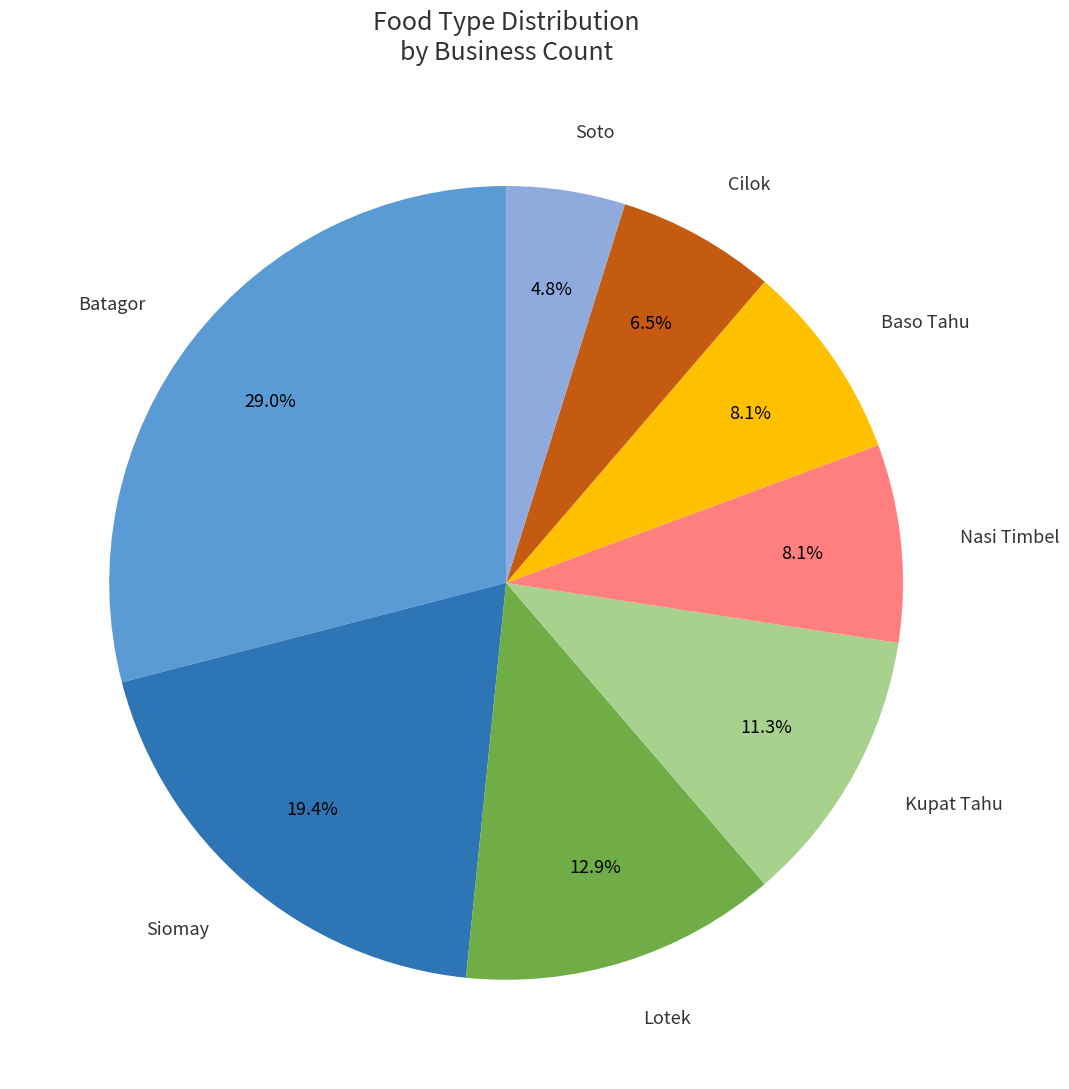

Which category has the smallest portion of the pie?

Soto